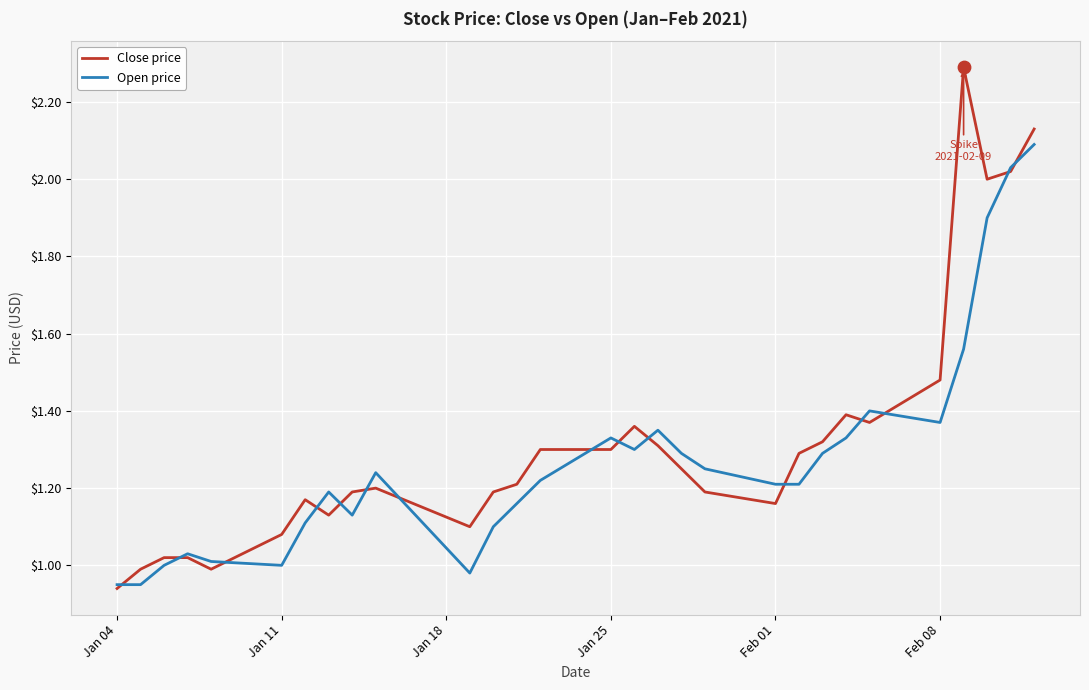

Which series has the largest range (max minus min)?

Close price